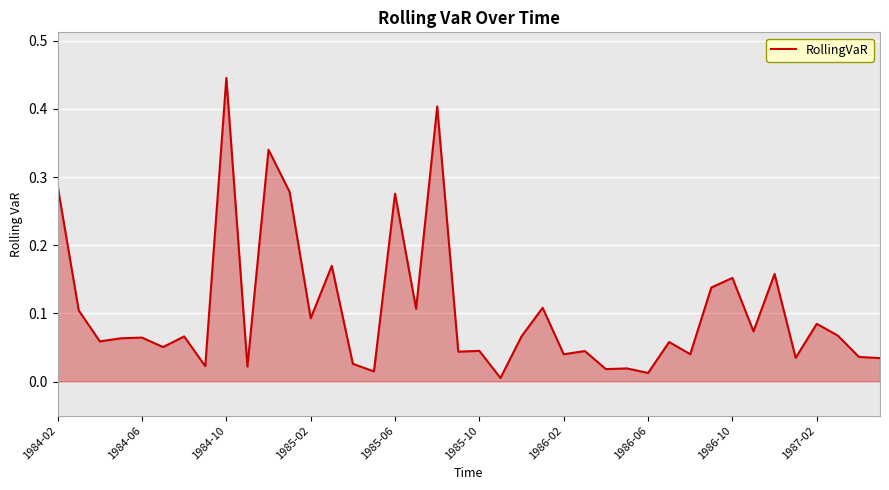

Does the chart display data point markers on the line(s)?

No